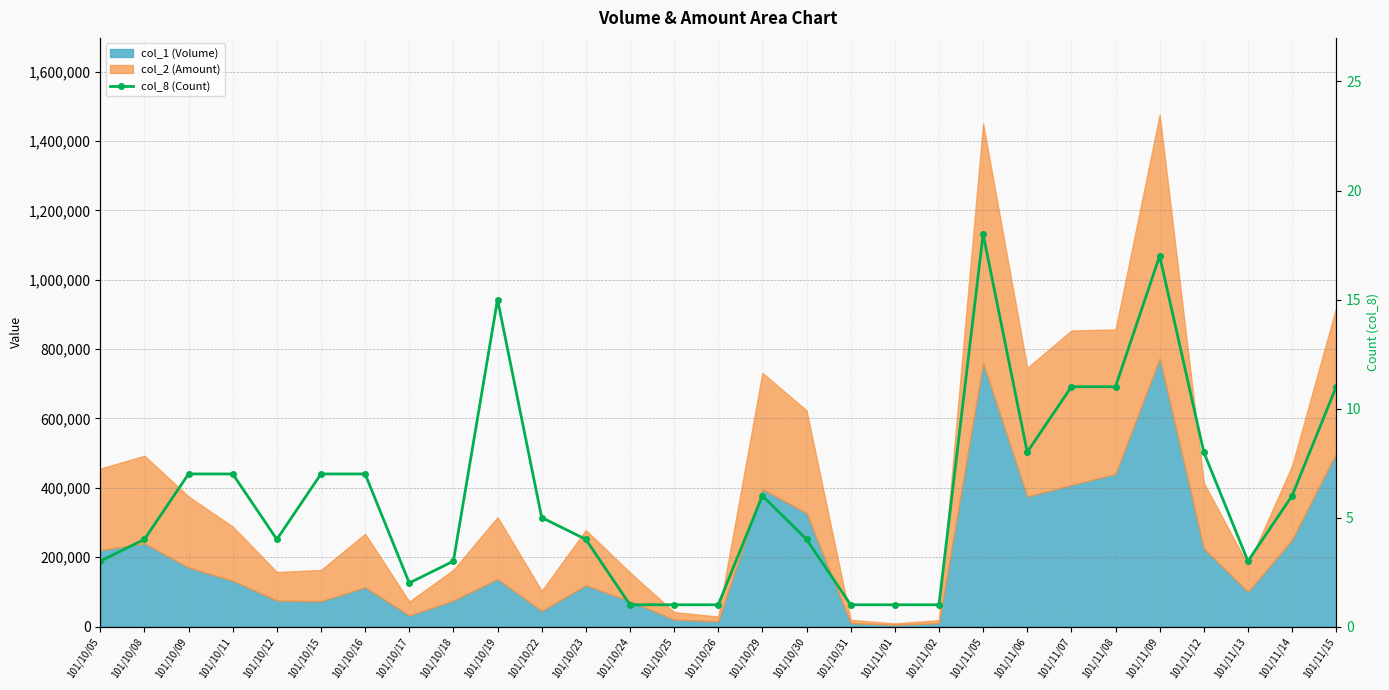

Does the chart have visible grid lines?

Yes